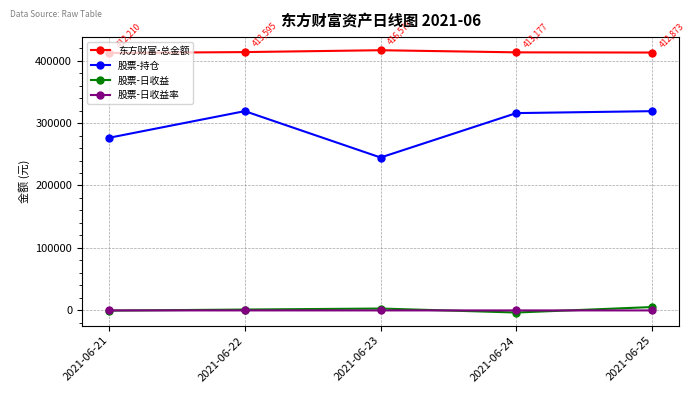

In 股票-持仓, how many points are lower than both neighbors (excluding endpoints)?

1